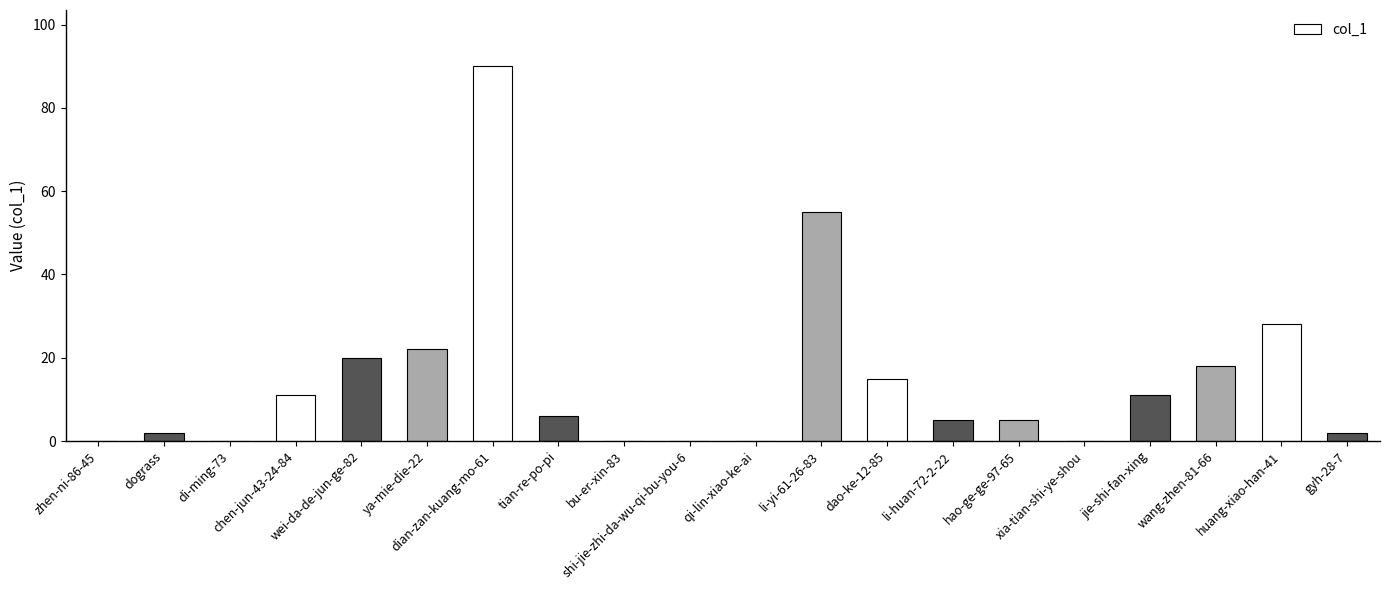

What is the greatest value displayed?

90